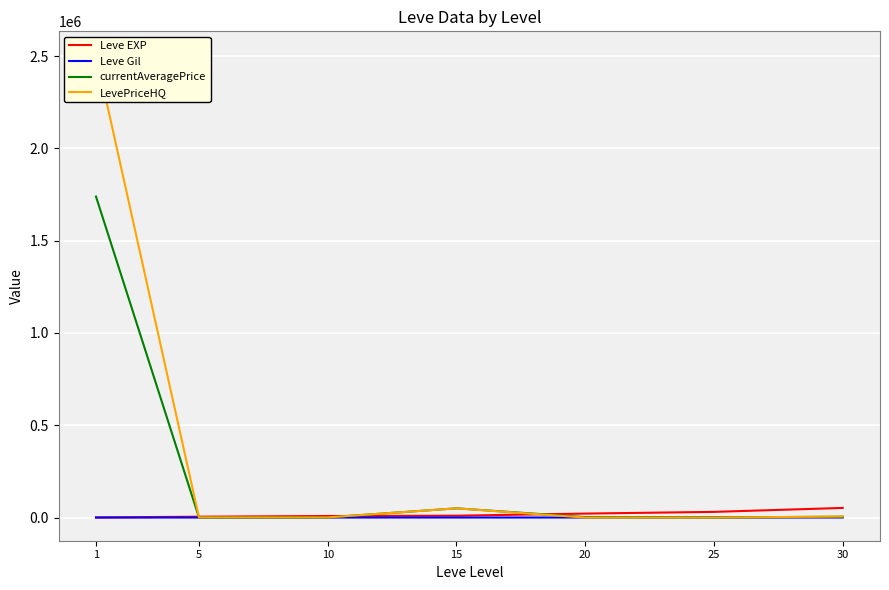

Reading left to right, what are all the values shown in this chart?

Leve EXP: 630.0	4660.0	8430.0	10100.0	21600.0	30820.0	52220.0
Leve Gil: 112.0	140.0	170.0	226.0	295.0	317.0	410.0
currentAveragePrice: 1739316.5	693.5	950.0	50000.0	2500.0	756.2	4416.3
LevePriceHQ: 2508974.8	1049.5	900.0	50000.0	0.0	0.0	5750.0